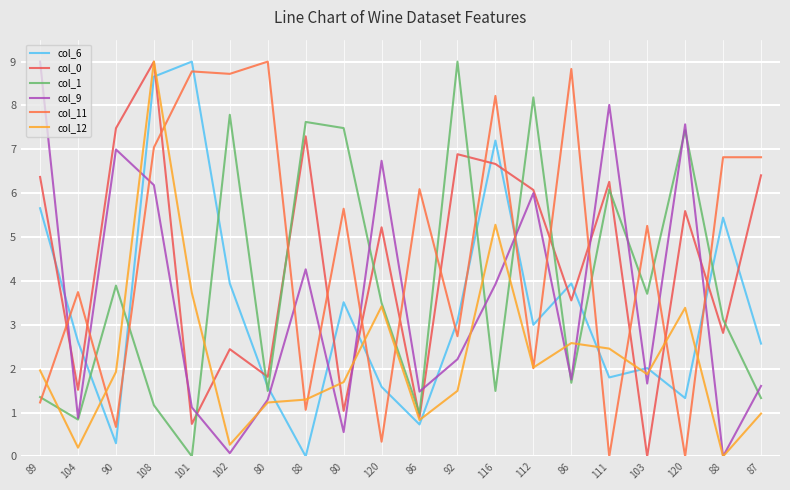

What is the label of the 12th point from the left?

92